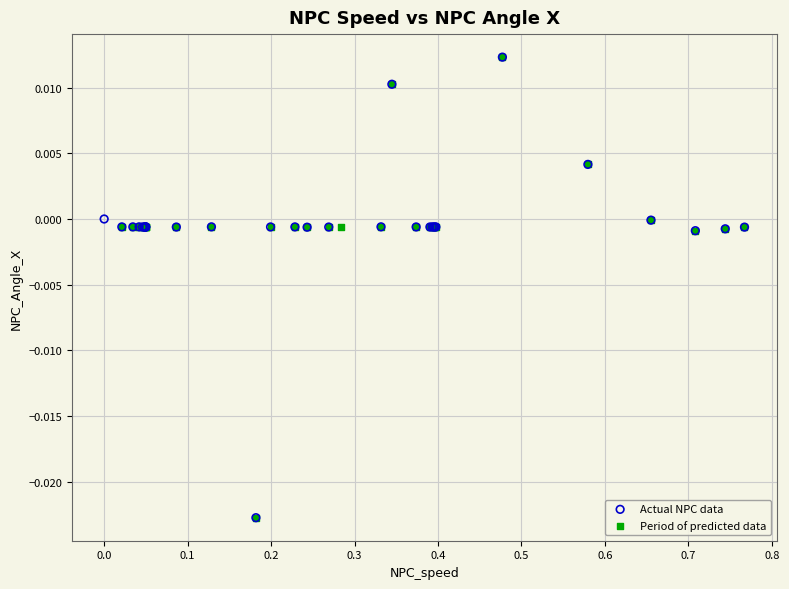

What are all the series names shown in the legend?

Actual NPC data, Period of predicted data